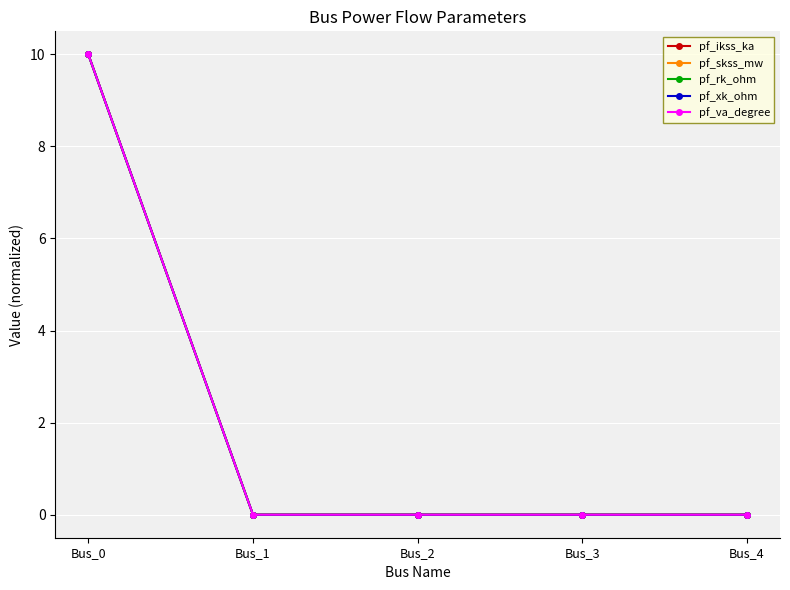

Which has a higher value, Bus_2 or Bus_1?

Bus_2